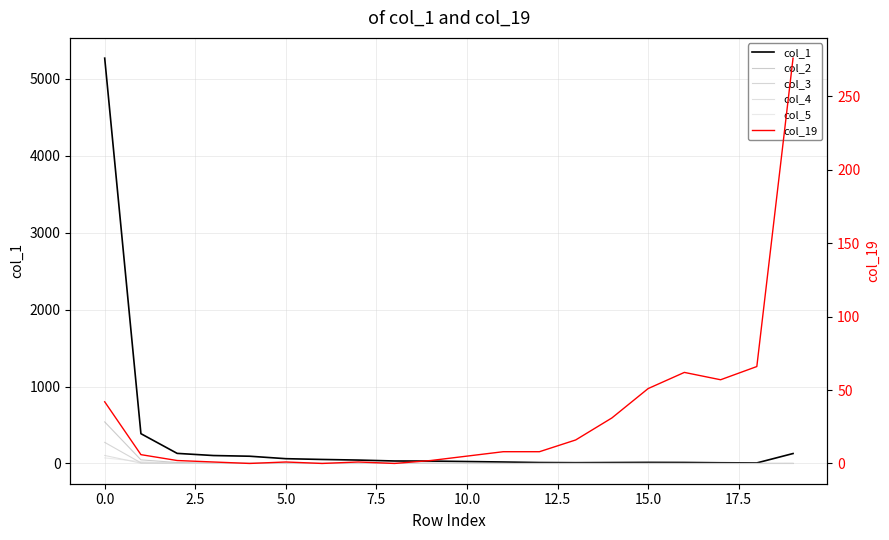

What value does the col_19 series have at 19, to the nearest 5?

275